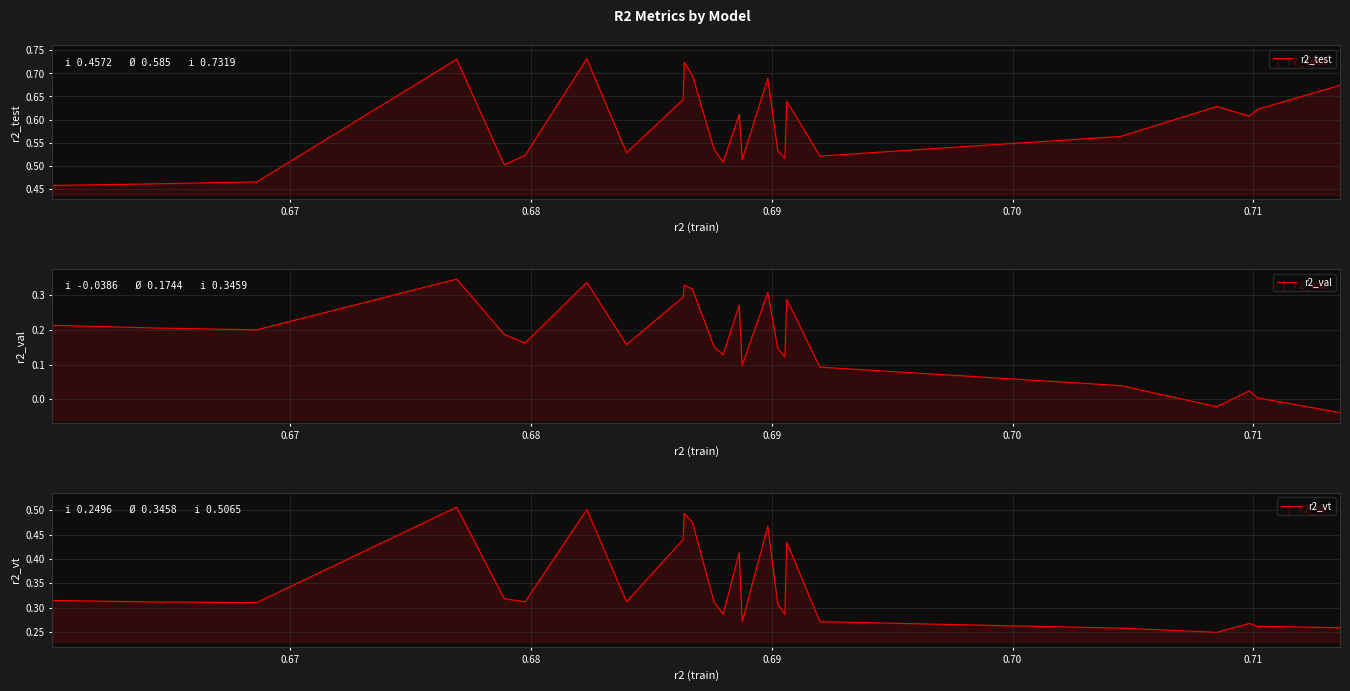

True or false: r2_val and r2_vt cross at least once.

False